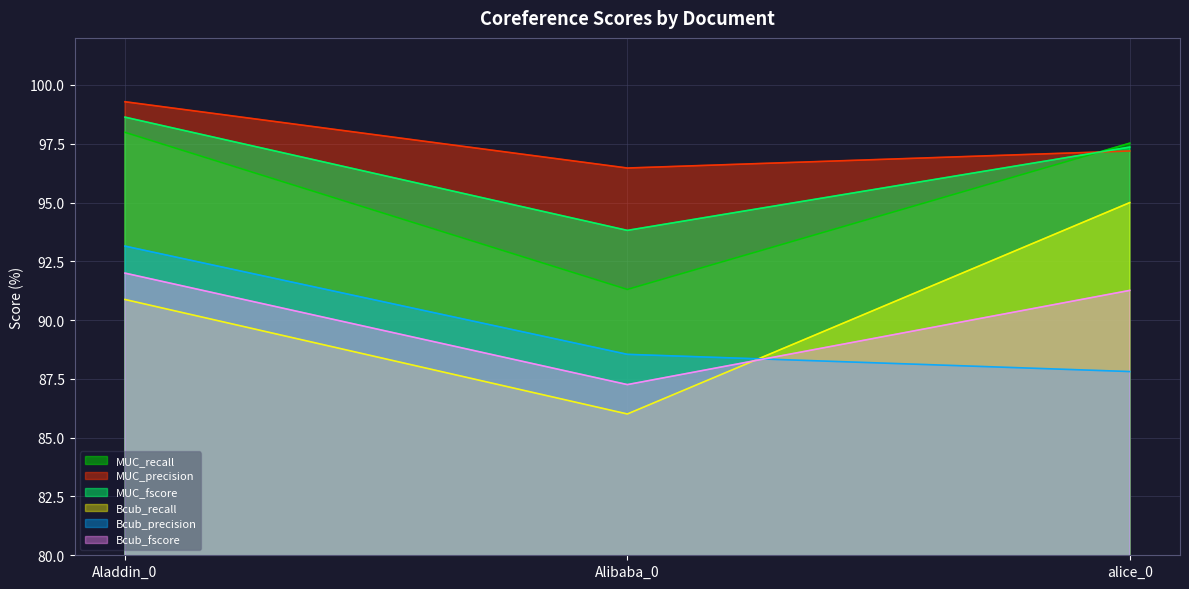

Is the value of MUC_fscore at alice_0 greater than the value of MUC_precision at alice_0?

Yes